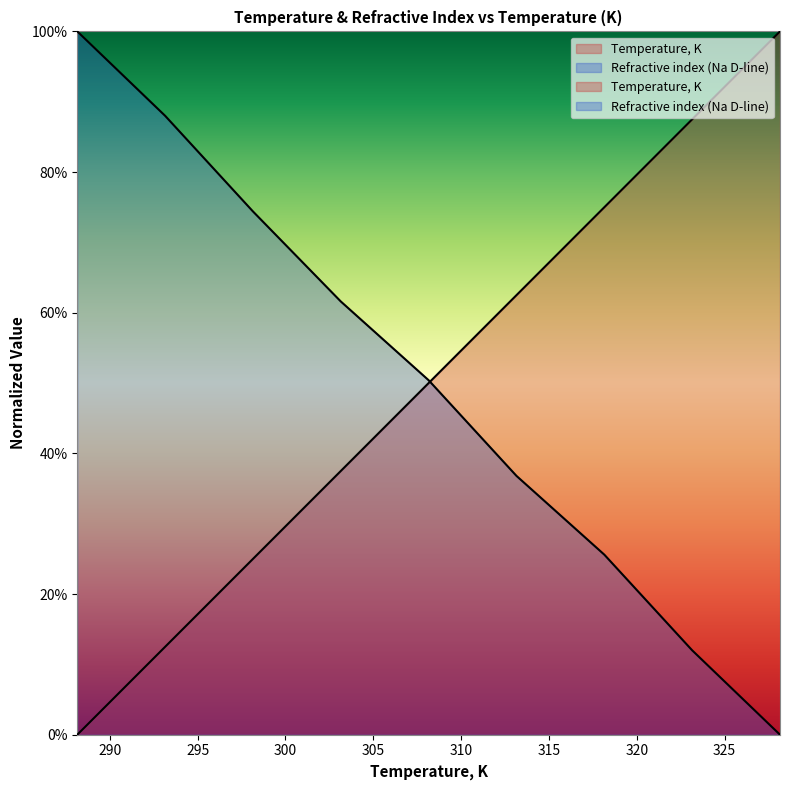

Which series changed the most between 308.15 and 328.15?

Refractive index (Na D-line)